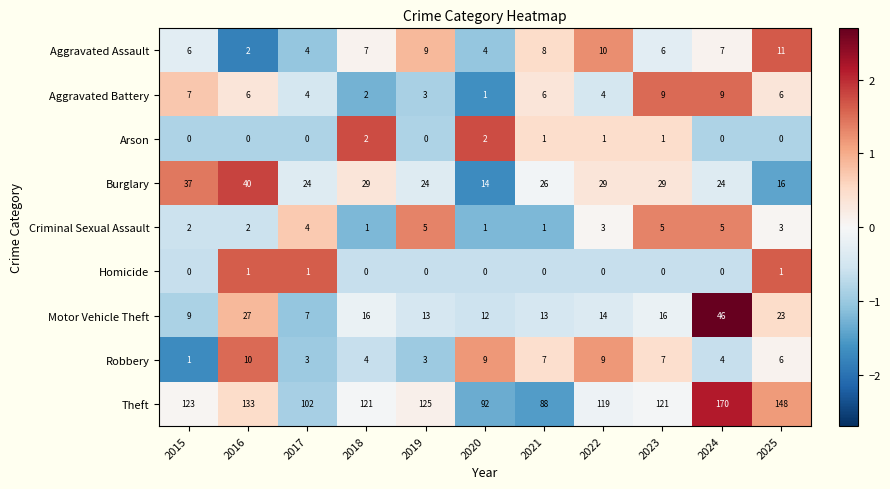

List the series in order of their peak value, highest first.

Theft, Motor Vehicle Theft, Burglary, Aggravated Assault, Robbery, Aggravated Battery, Criminal Sexual Assault, Arson, Homicide